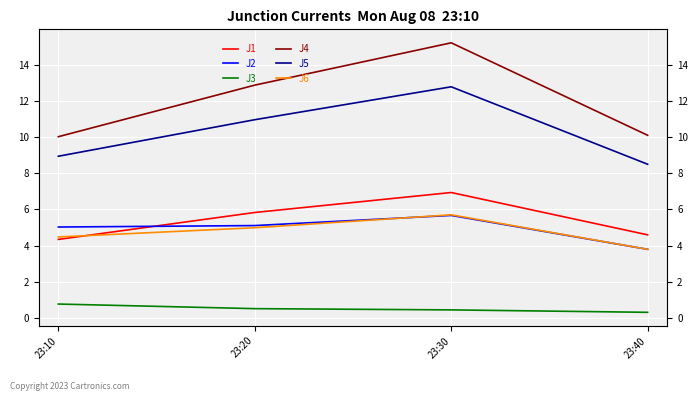

Rank the series at 23:40 from lowest to highest value.

J3, J2, J6, J1, J5, J4